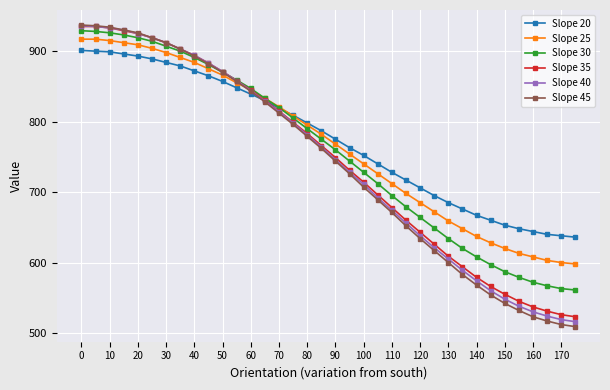

Count the number of data series in this chart.

6